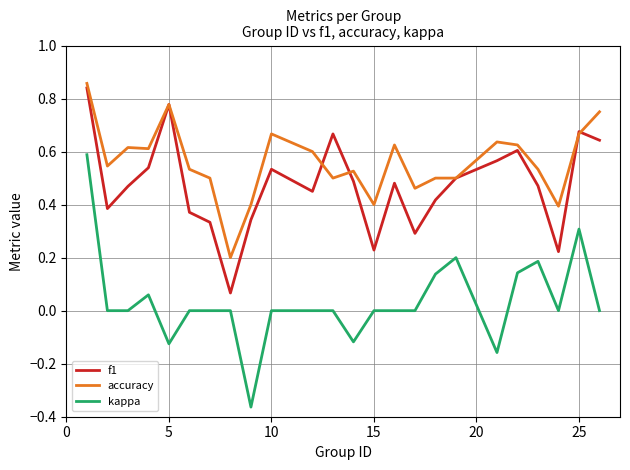

Rank the series by their average value, from highest to lowest.

accuracy, f1, kappa